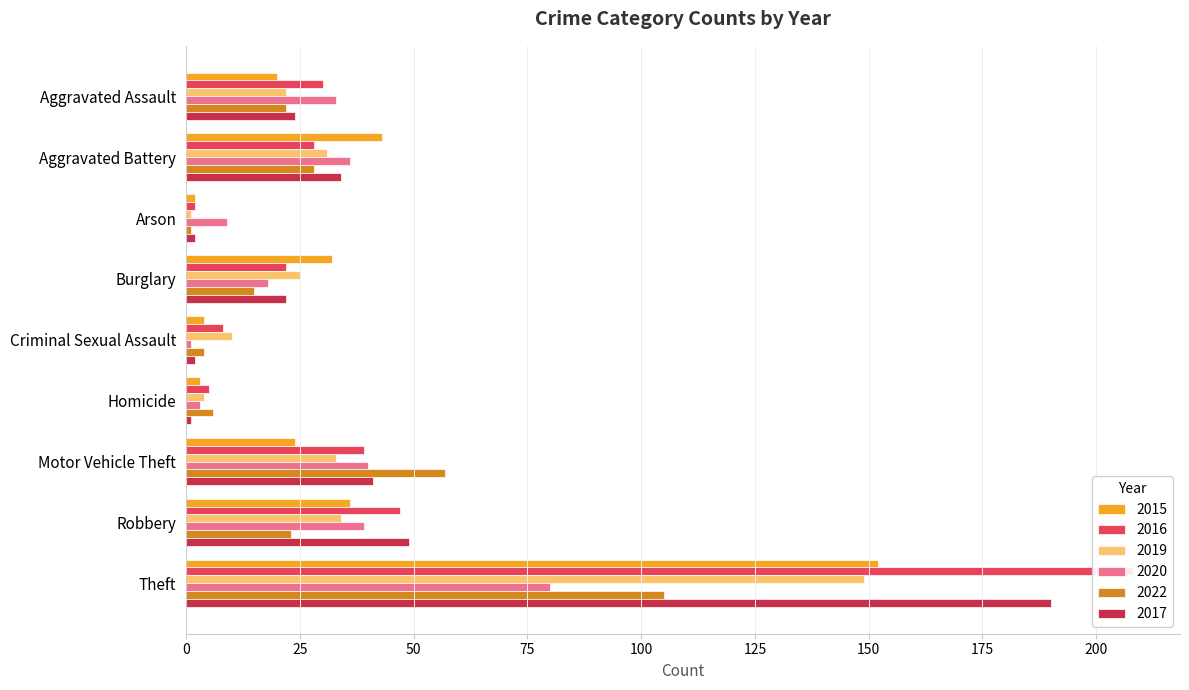

Does the chart contain any negative values?

No